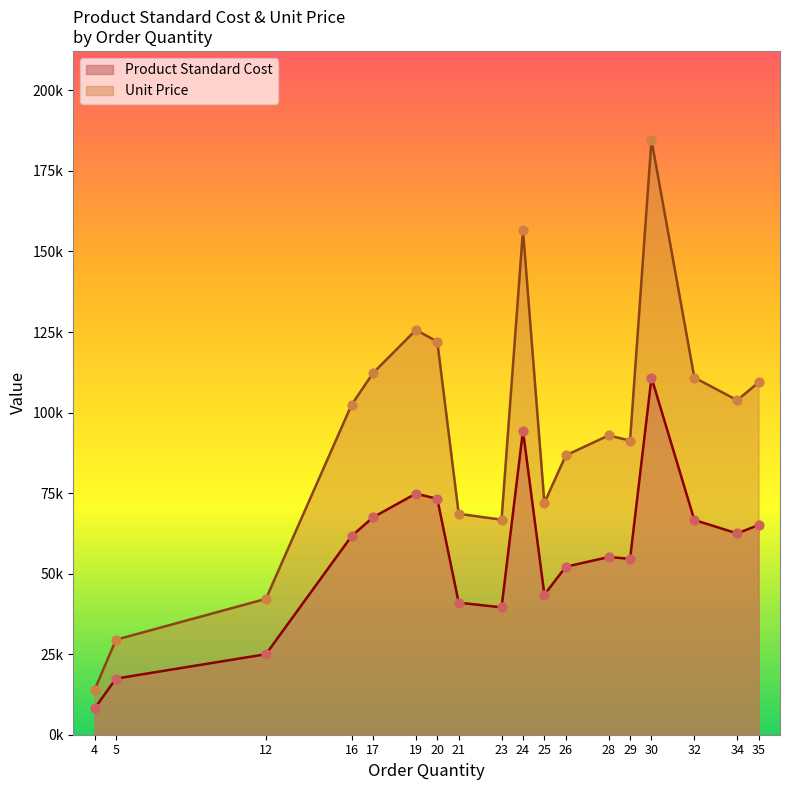

Which series has the widest spread of Y values?

Unit Price